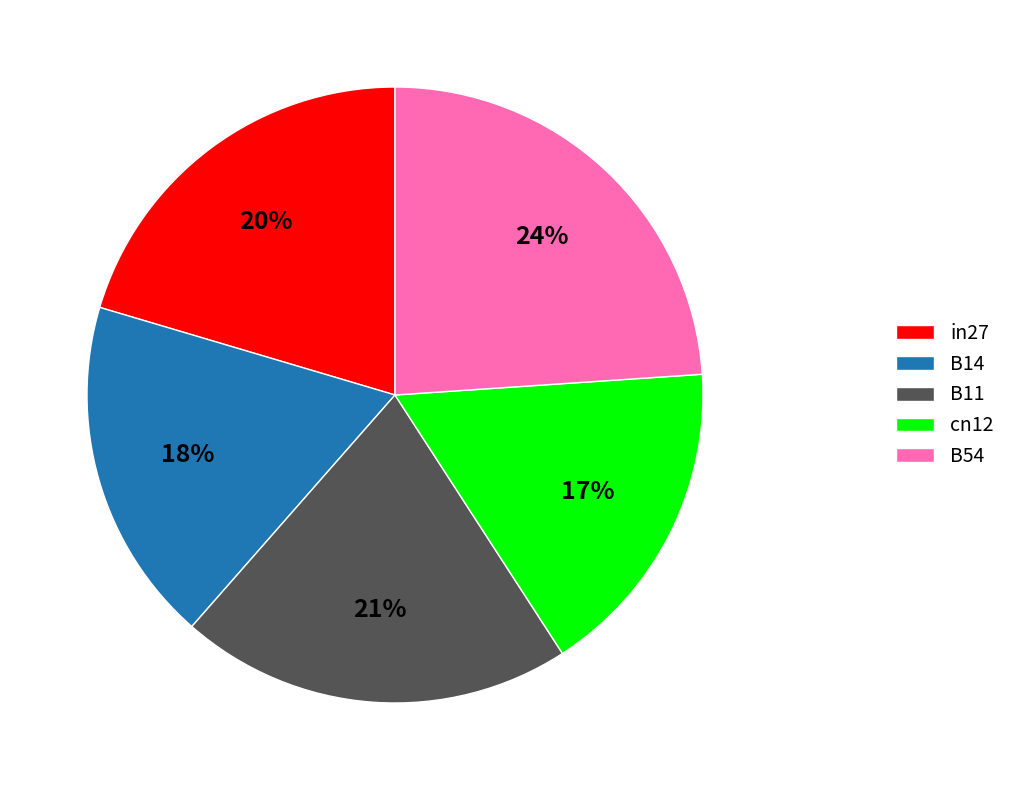

True or false: B14 accounts for 11% of the total.

False